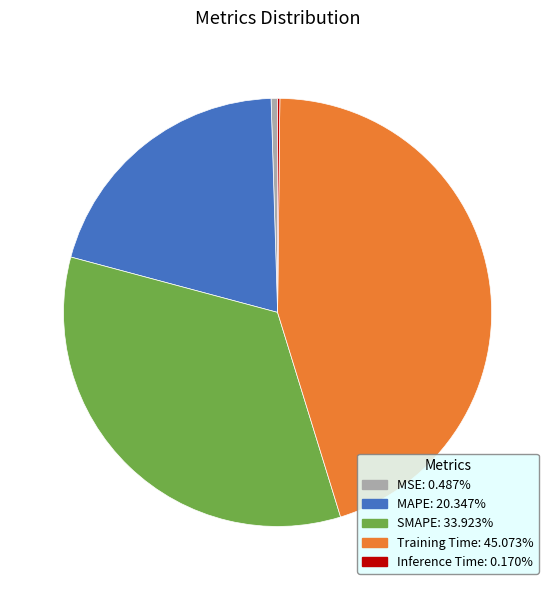

Combined, do MAPE and SMAPE account for over 50%?

Yes